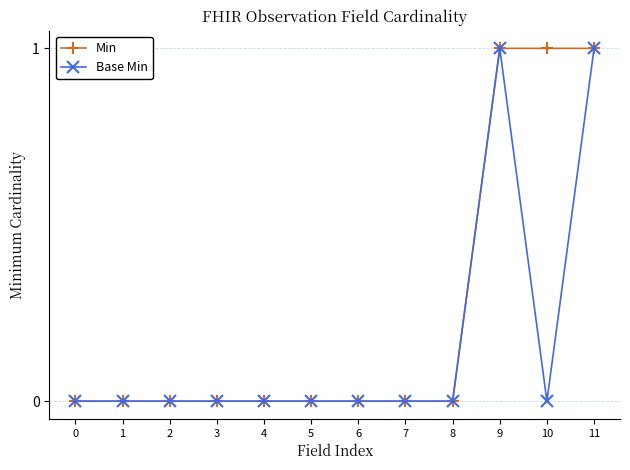

How many lines are shown in the chart?

2